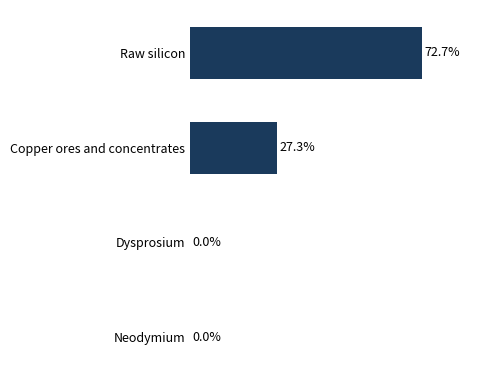

At which category does the chart reach its peak across all series?

Raw silicon